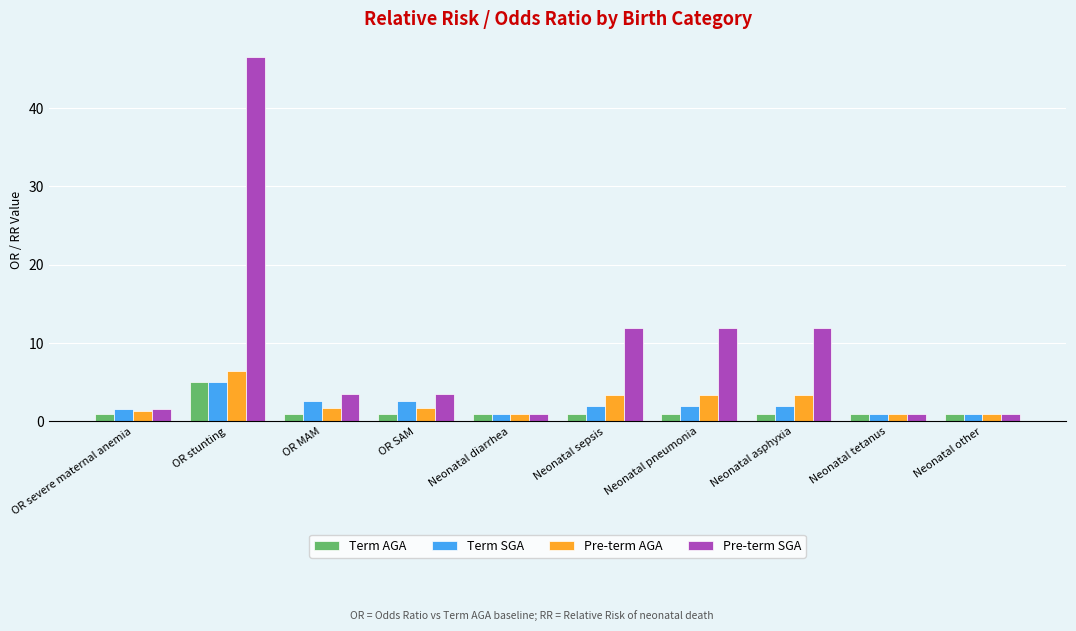

Which series has the largest range (max minus min)?

Pre-term SGA